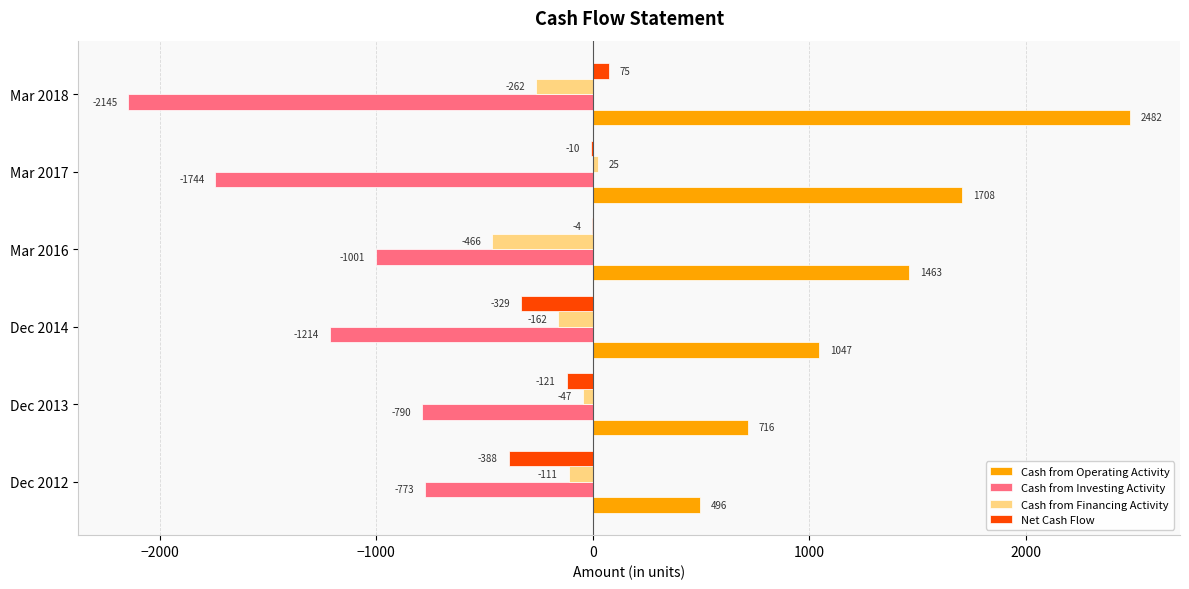

Is it true that Cash from Financing Activity equals -741 at Mar 2016?

False